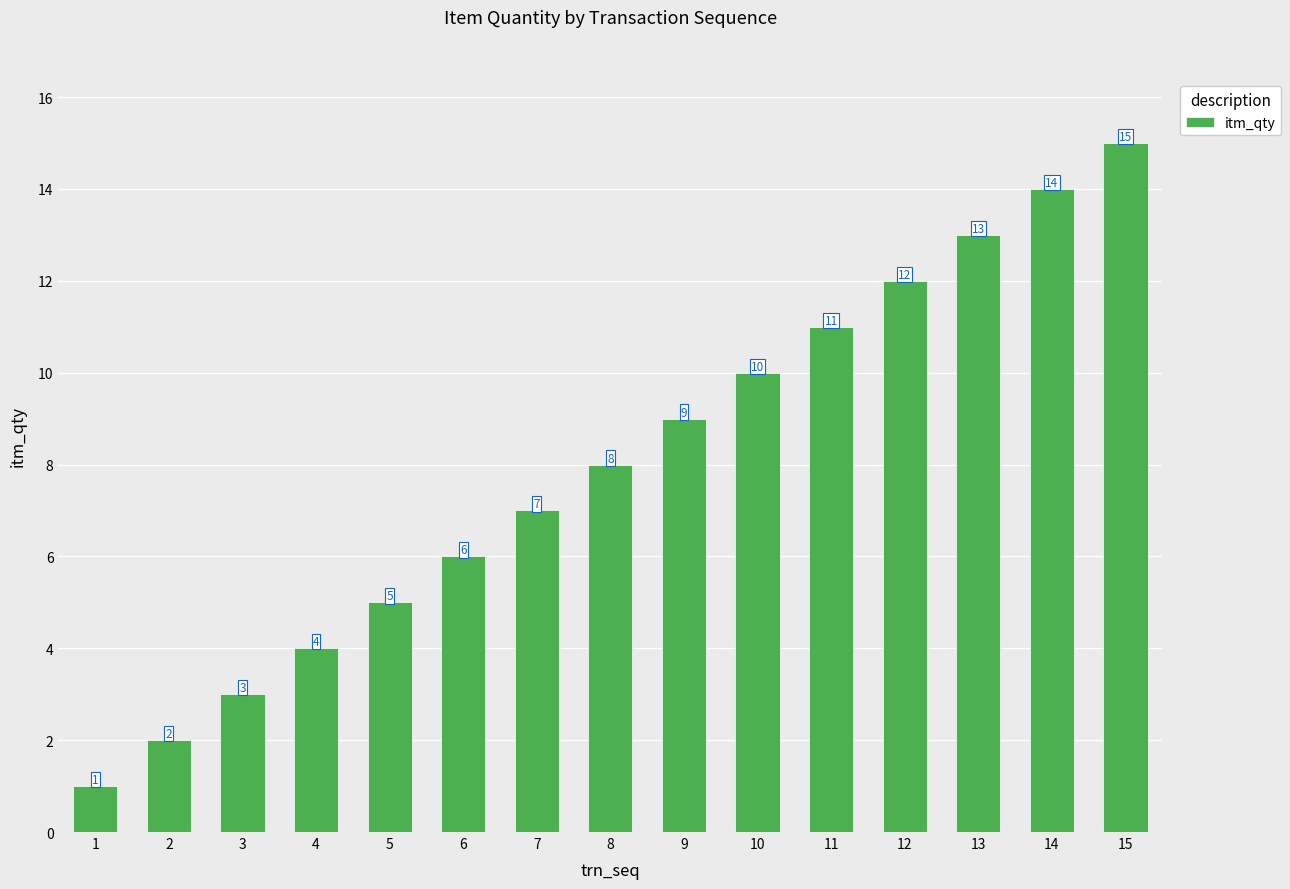

The value at 9 is 14. True or false?

False